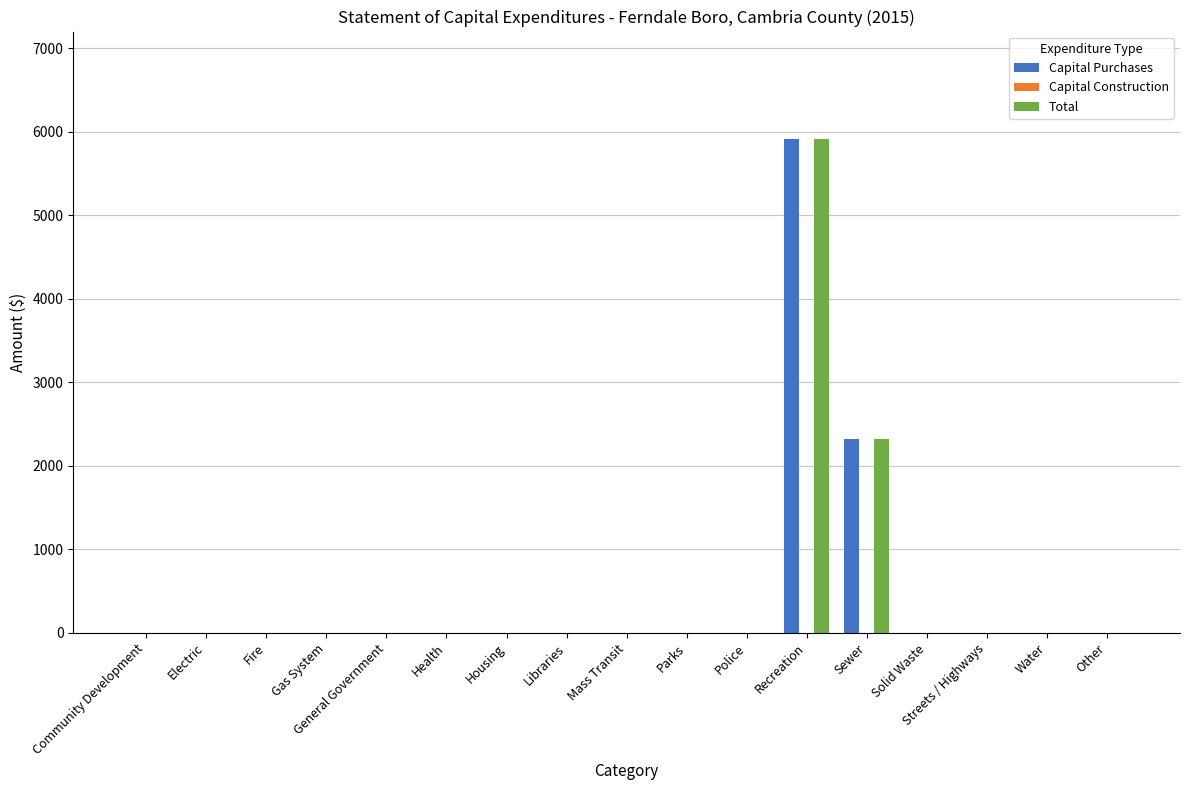

What is the average value of the Total series?

485